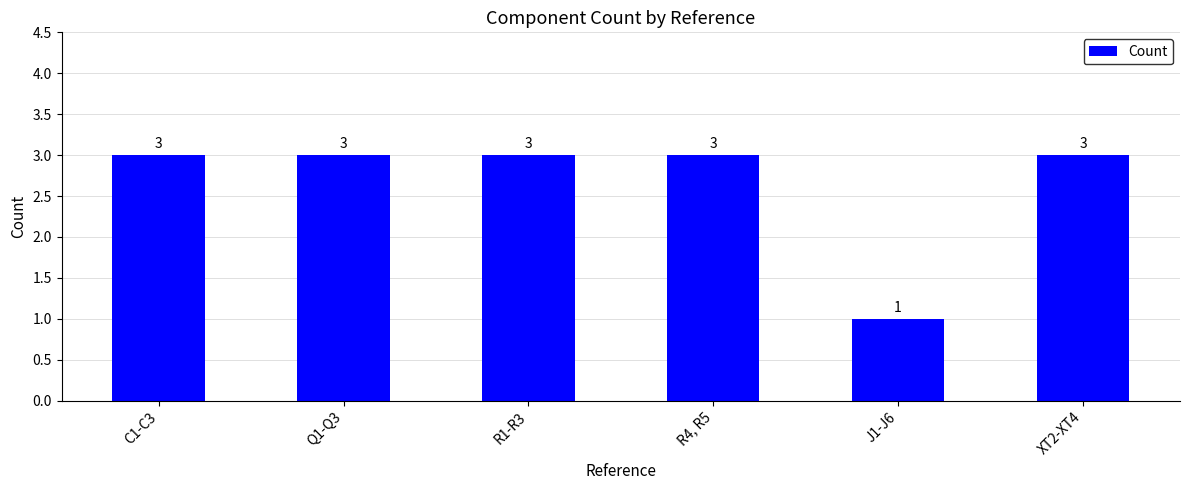

Reading left to right, list all the values displayed in this chart.

3	3	3	3	1	3